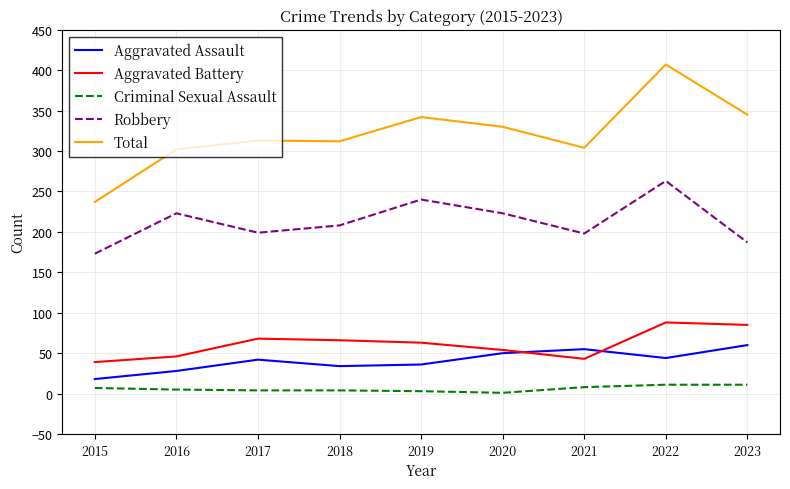

At which label does Robbery reach its minimum?

2015